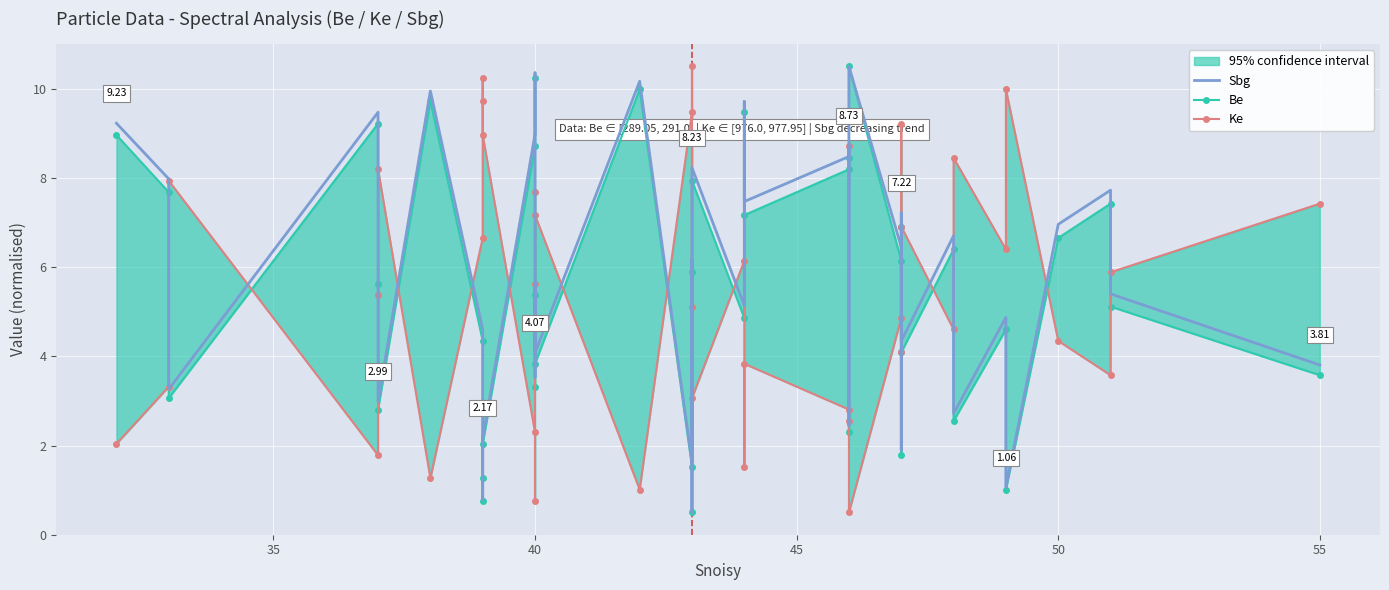

What is the maximum value shown in the chart?

10.5